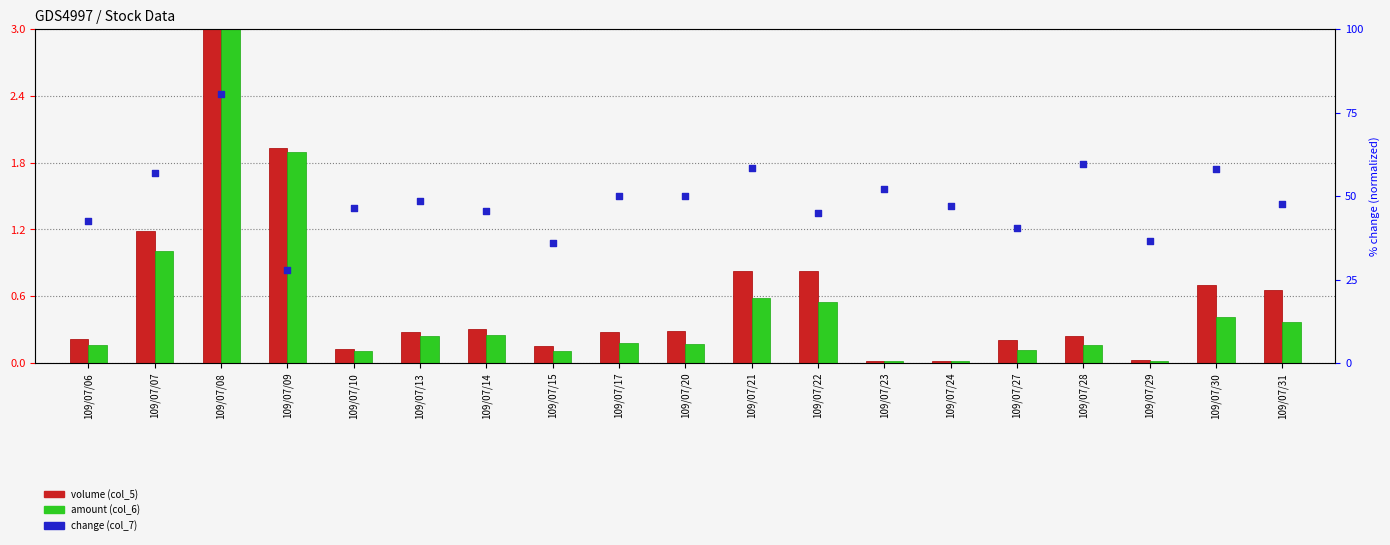

Is the value of amount (col_6) at 109/07/07 greater than the value of change (col_7) at 109/07/24?

No